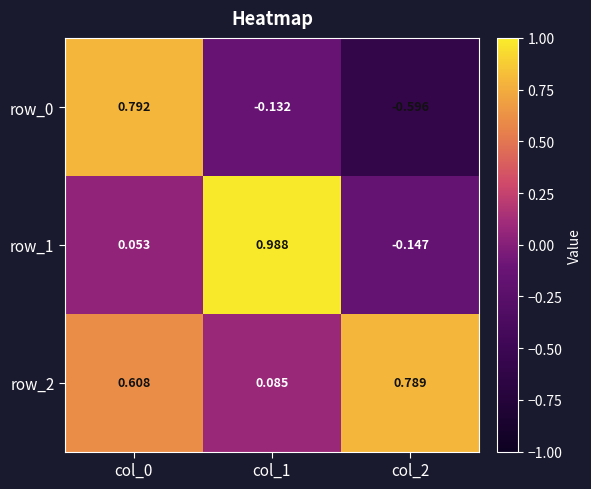

What is the difference between the maximum and minimum values in the row_2 series?

0.7